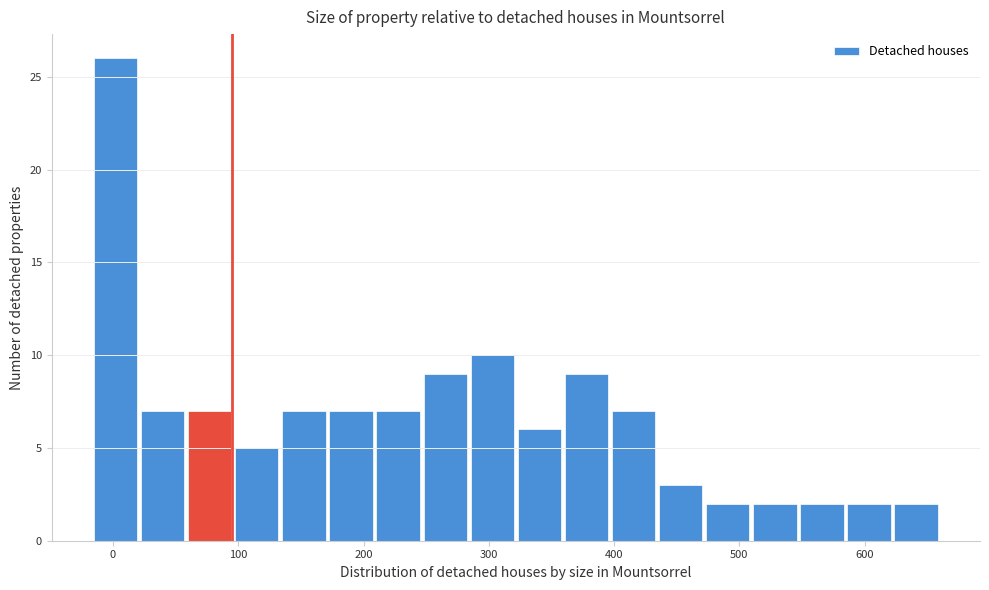

Read against the x-axis, roughly where is the centre of the tallest bar?

0